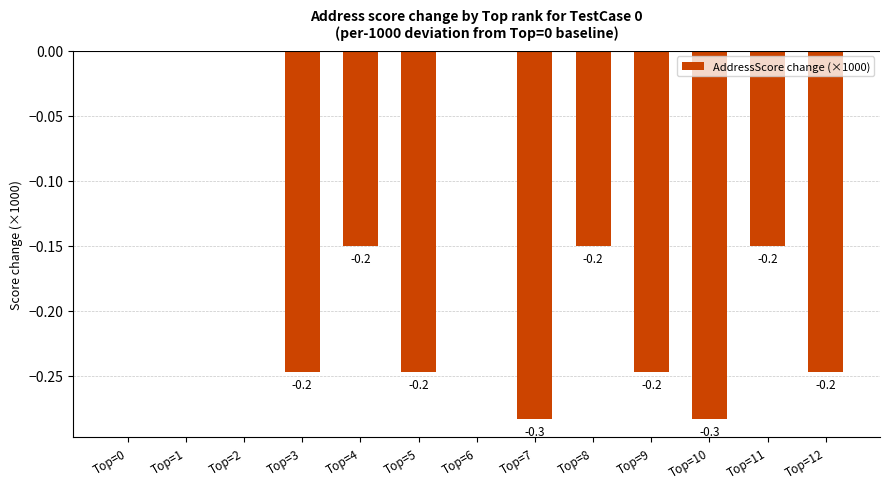

Reading left to right, what are all the values shown in this chart?

0.0	0.0	0.0	-0.2	-0.2	-0.2	0.0	-0.3	-0.2	-0.2	-0.3	-0.2	-0.2